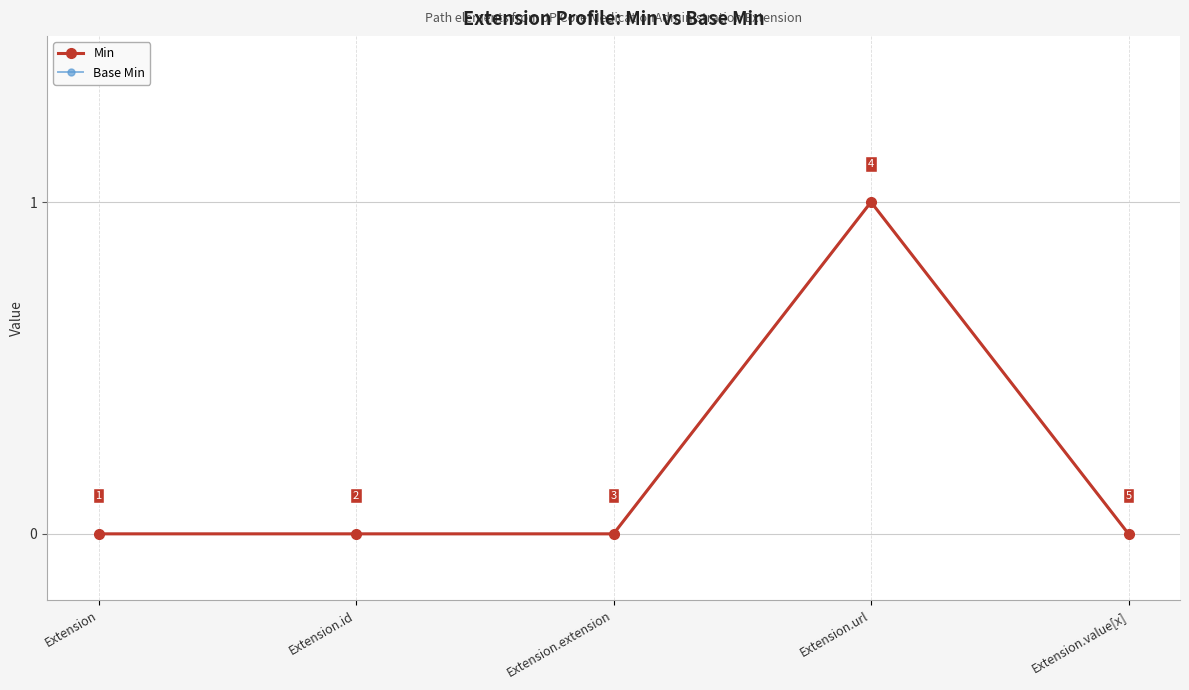

What are all the series names shown in the legend?

Min, Base Min